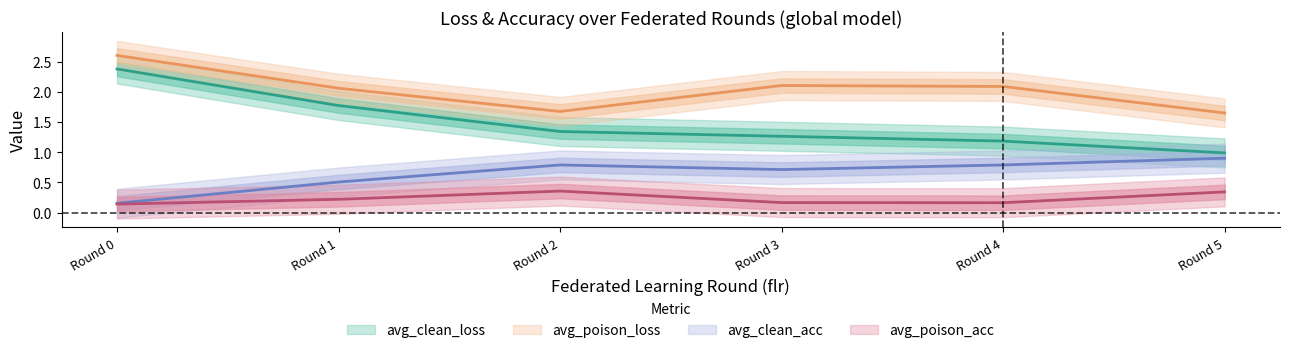

True or false: avg_poison_acc and avg_poison_loss cross at least once.

False